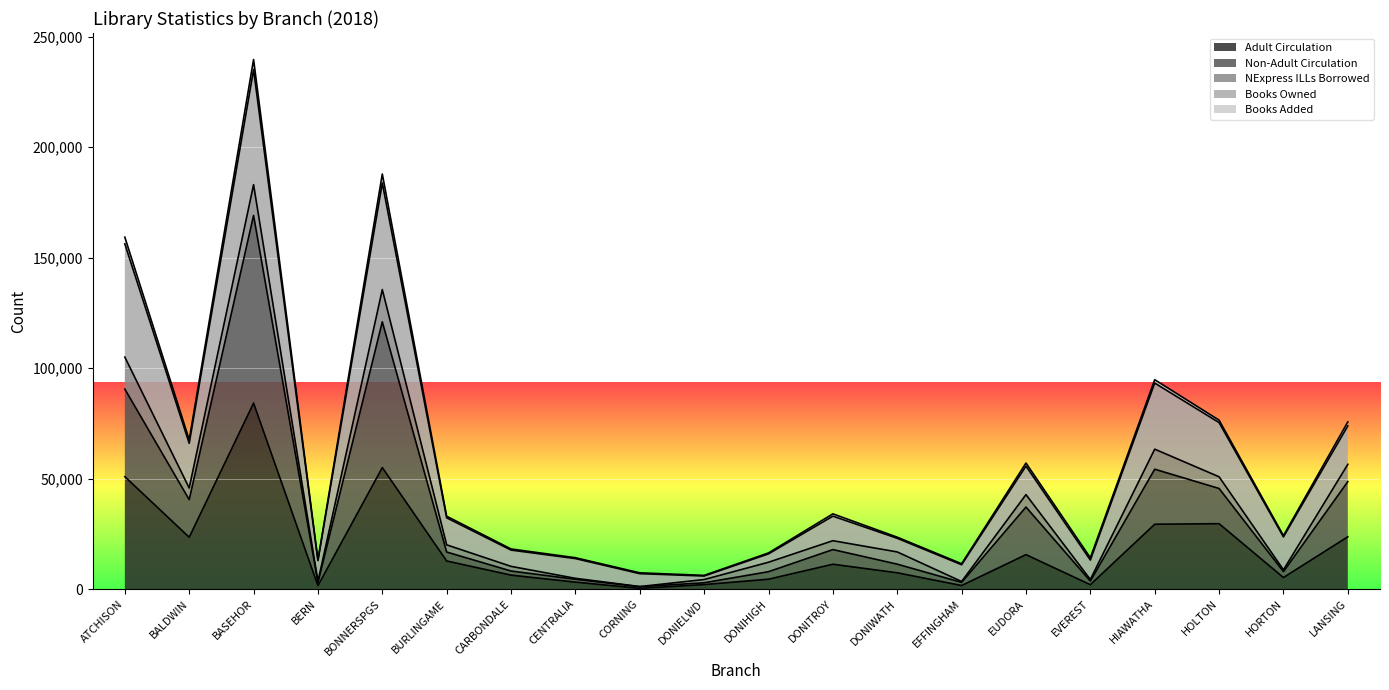

What is the value of the Books Added point at the 10th from the left?

6181